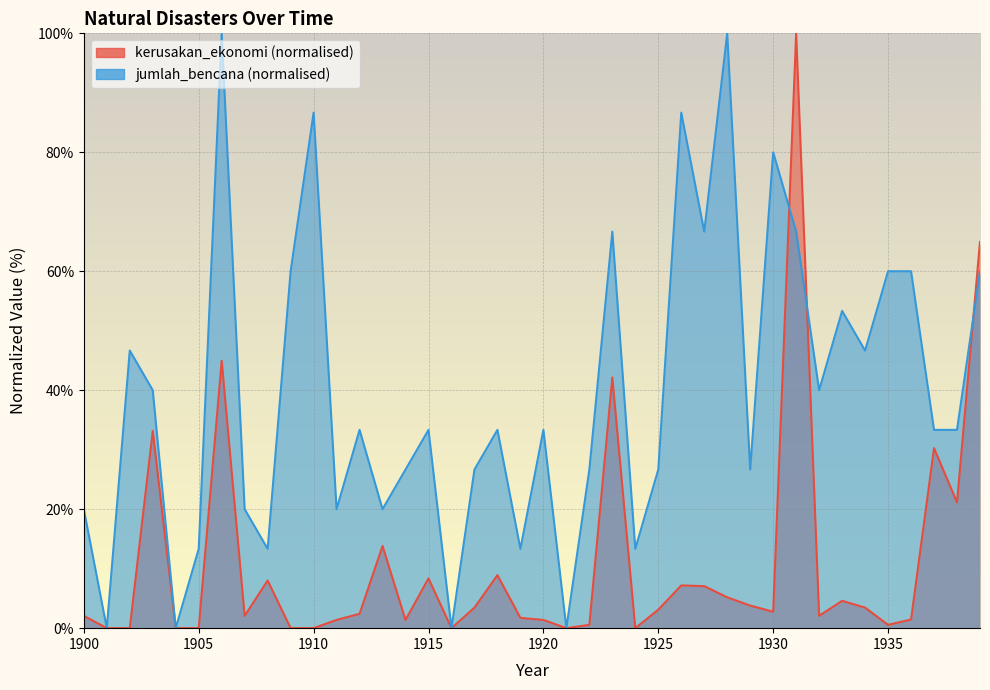

What is the value of the kerusakan_ekonomi point at the 27th from the left?

7.2